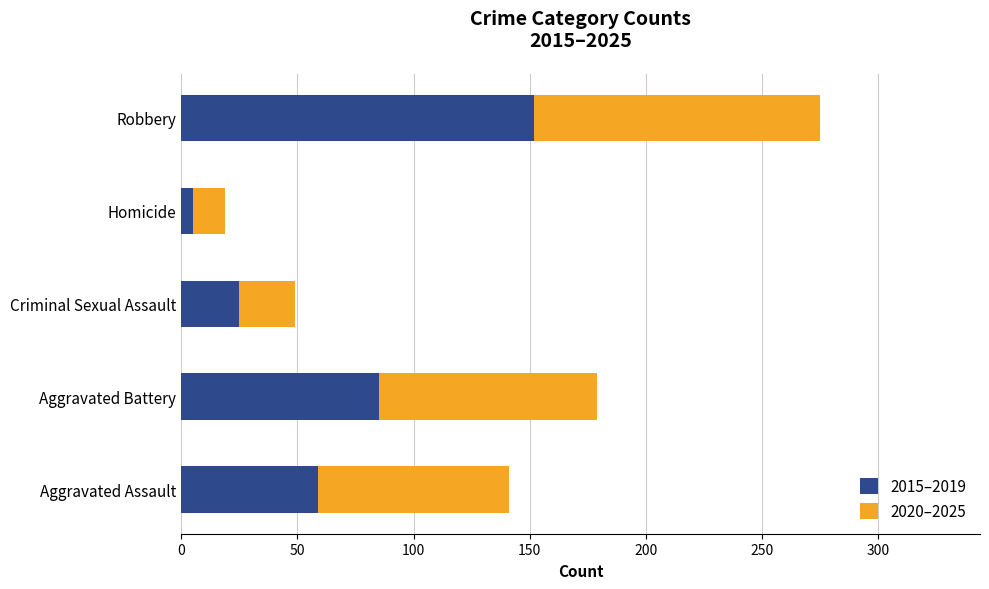

Is it true that 2015–2019 equals 152 at Robbery?

True